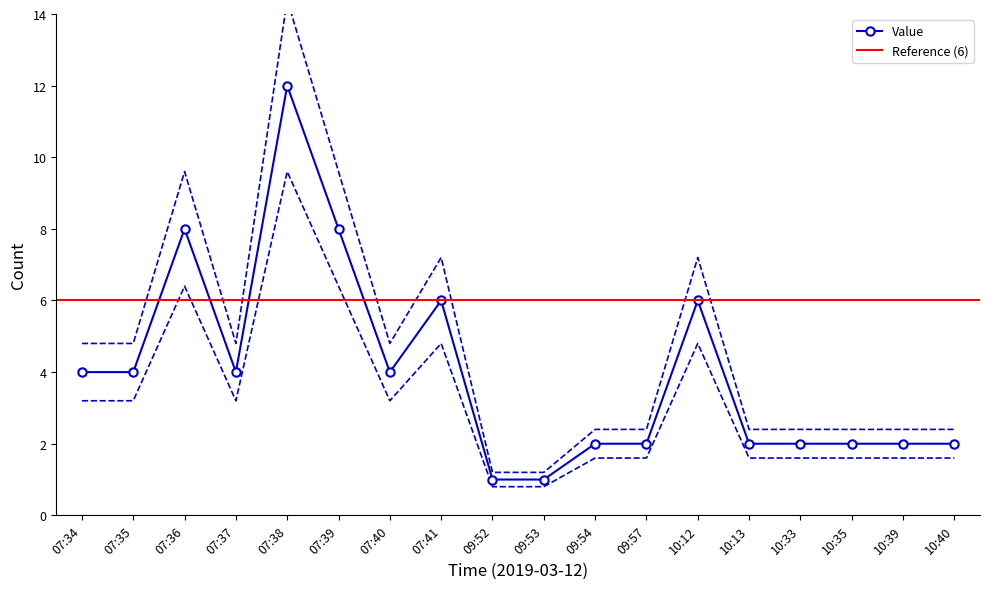

Which category has the highest value across all series?

07:38